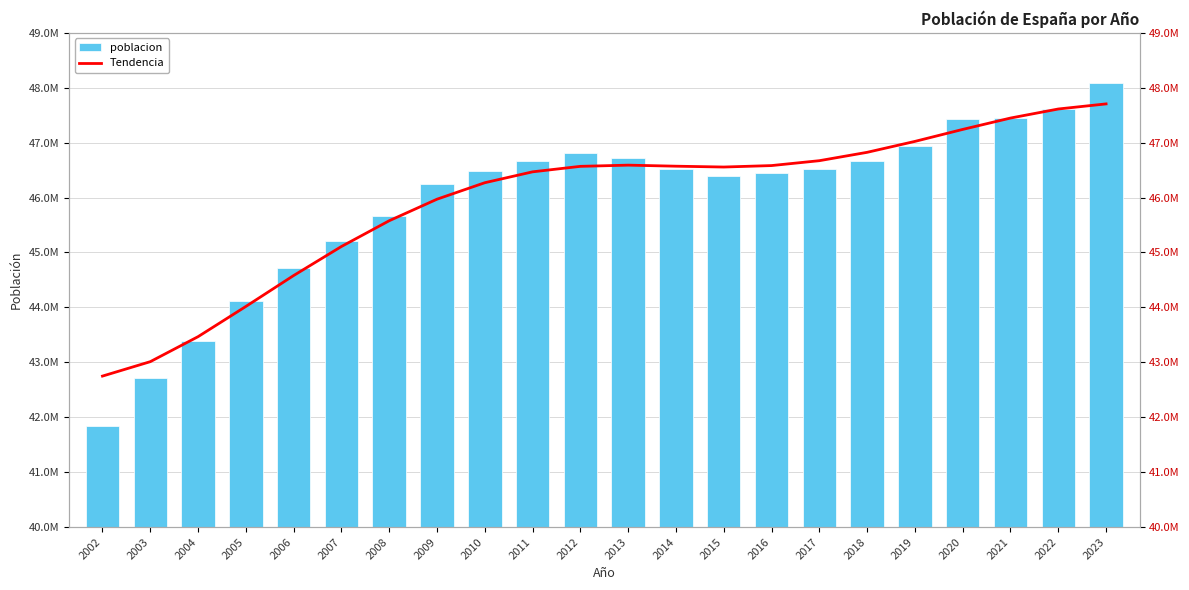

Where does the poblacion series first go above 46512199?

2011